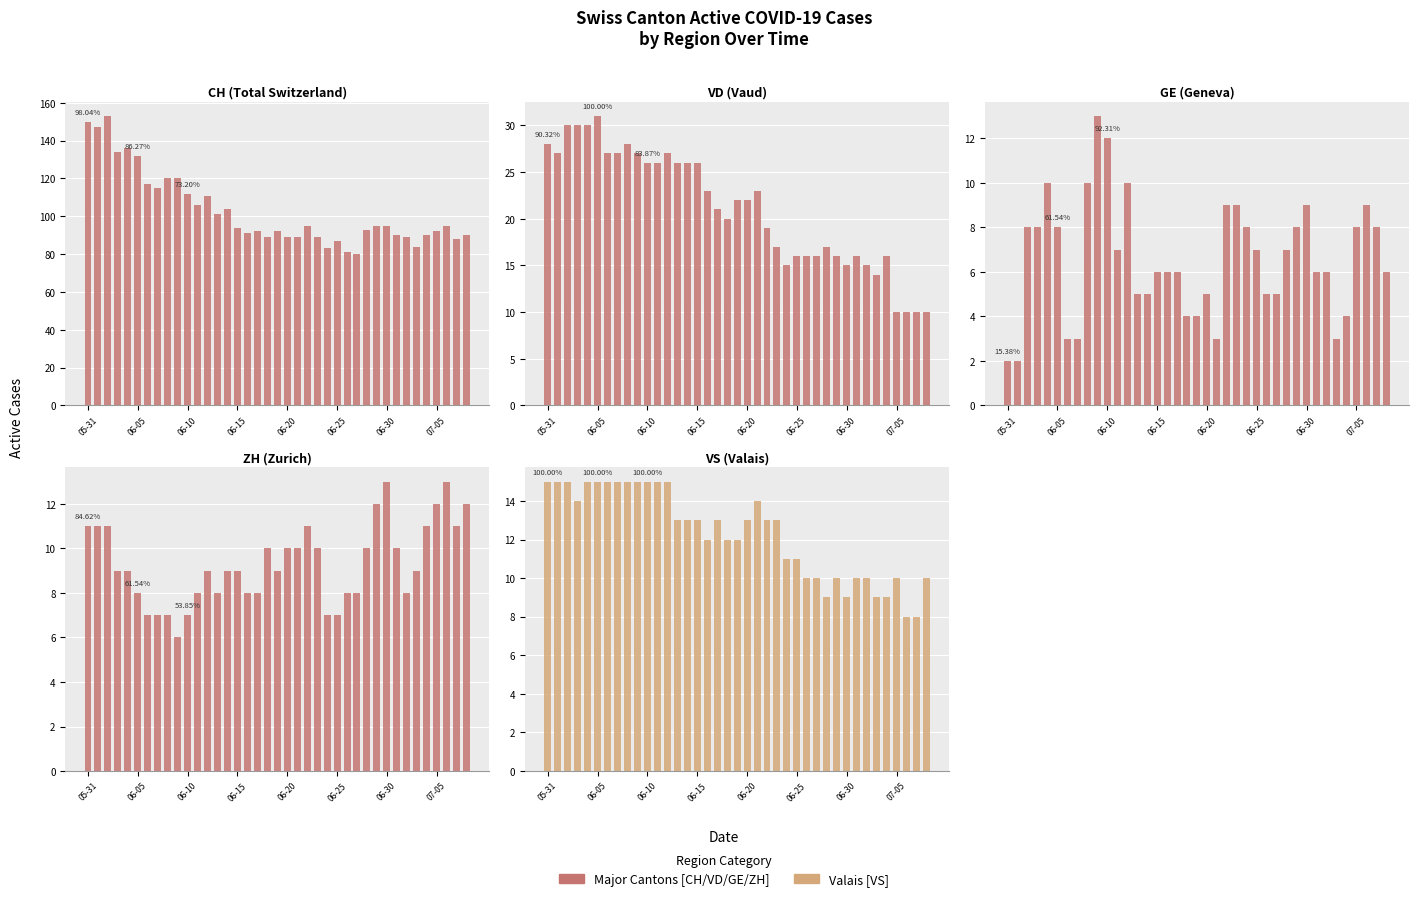

What is the total value across all series at 18?

135